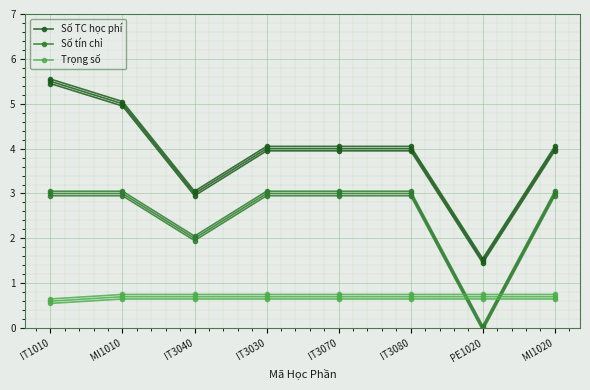

What is the label of the 7th point from the right?

MI1010